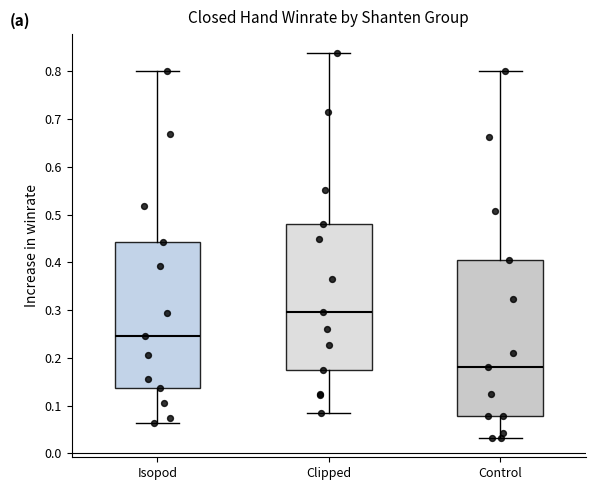

Where does the median line of the box for Isopod sit on the y-axis? The values are not printed on the chart, so give them approximately, as read against the axis.

0.25